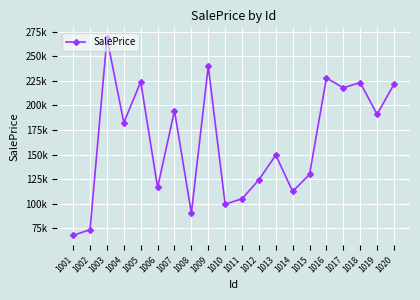

Where is the data nearest to the value 168041?

1004